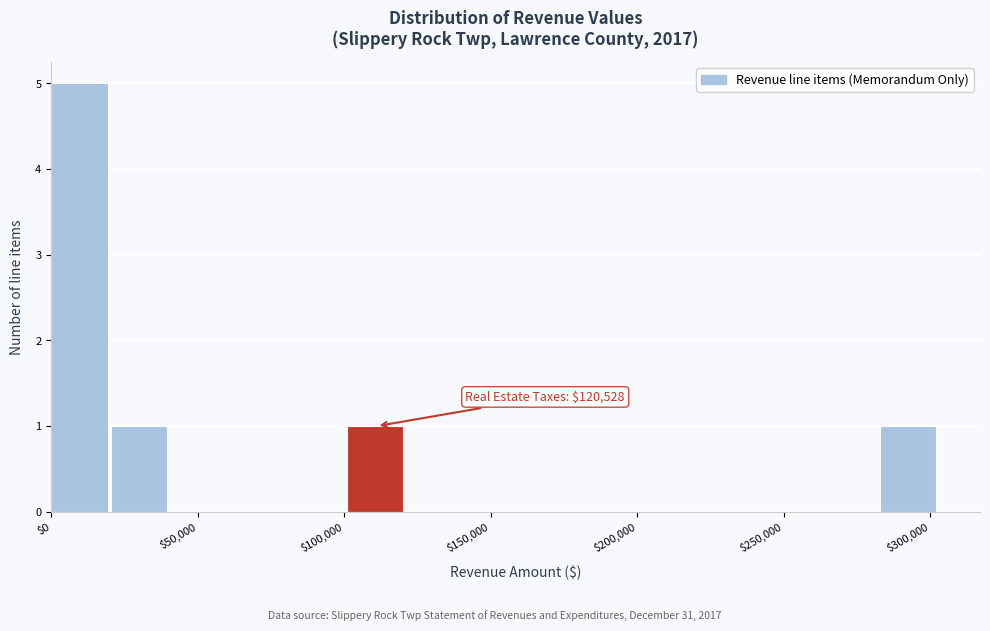

Which range on the x-axis has the tallest bar?

0 to 20000